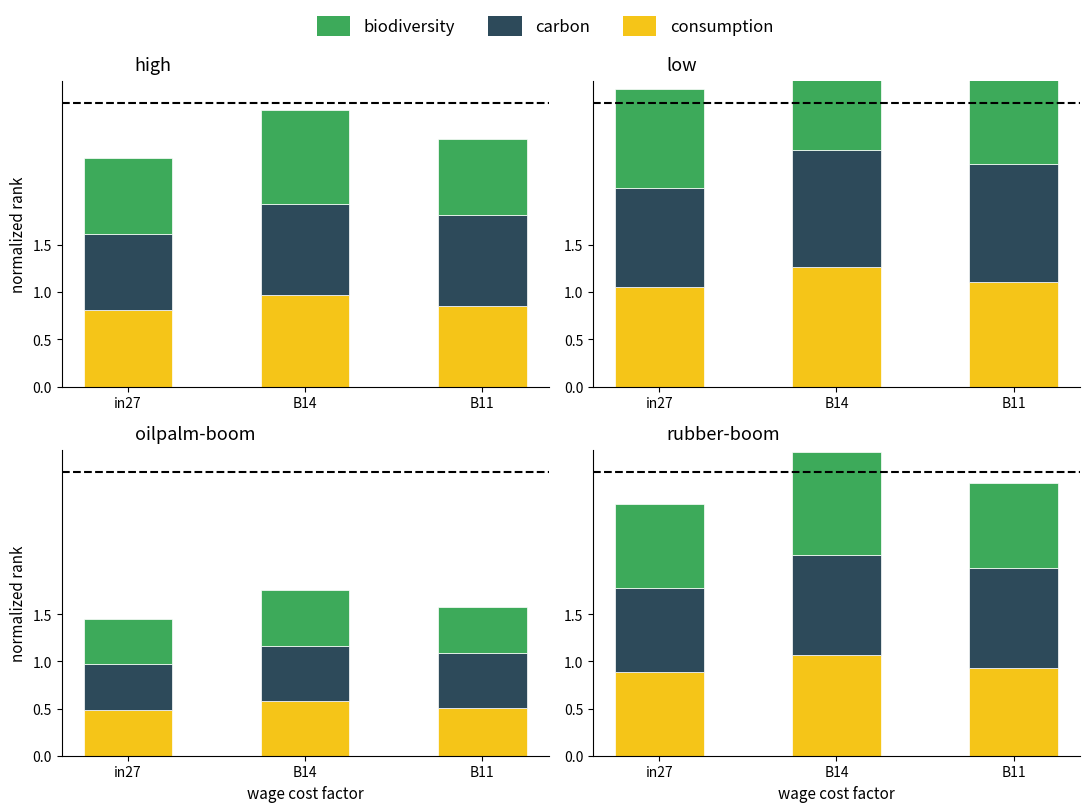

How many series are shown in this chart?

3